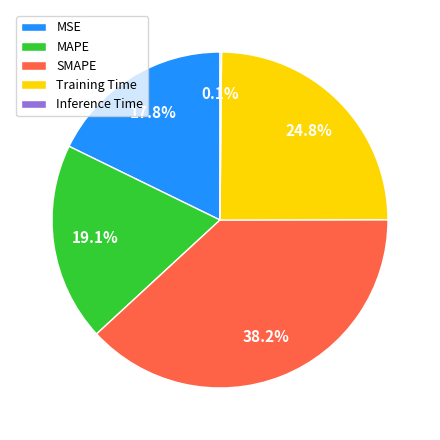

Which has a higher value, SMAPE or MSE?

SMAPE